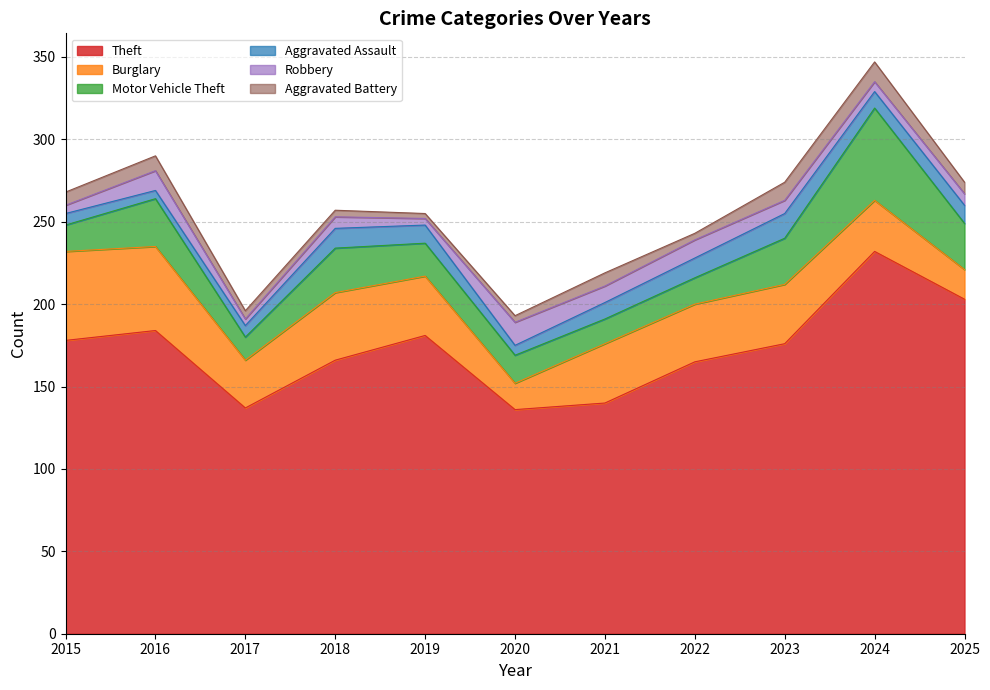

How many values in the Burglary series are below 36?

5